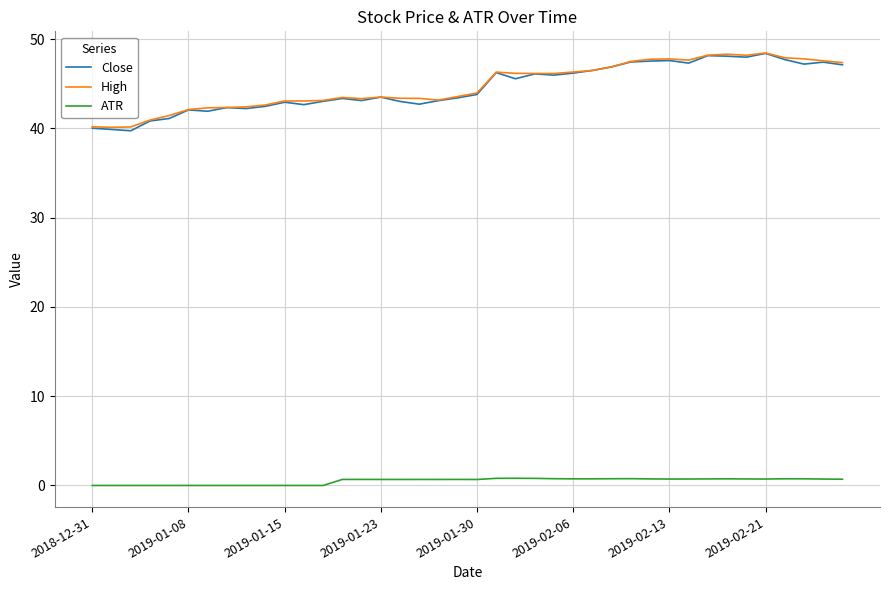

True or false: ATR and Close intersect in this chart.

False